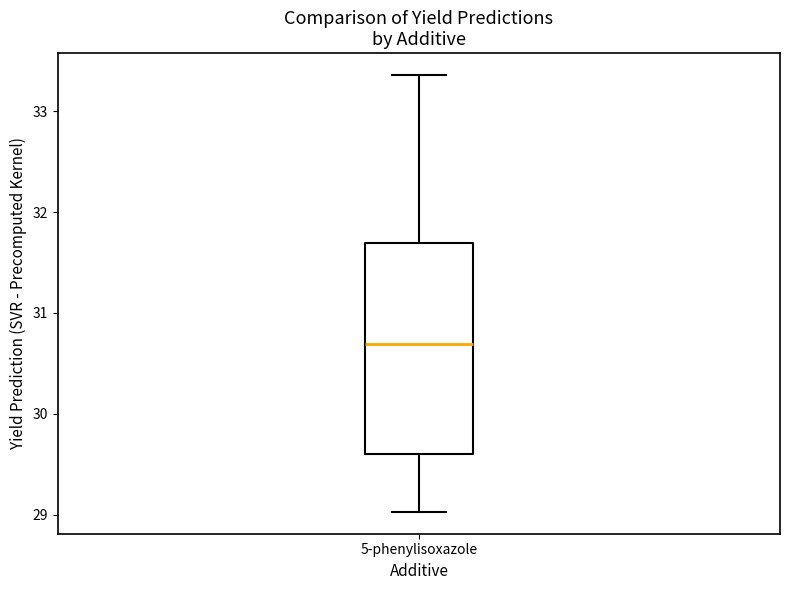

Read this box plot against the y-axis: the position of the median line, the range covered by the box, and the ends of both whiskers. The values are not printed on the chart, so give them approximately, as read against the axis.

median 30.7, box 29.6 to 31.7, whiskers 29.0 to 33.4